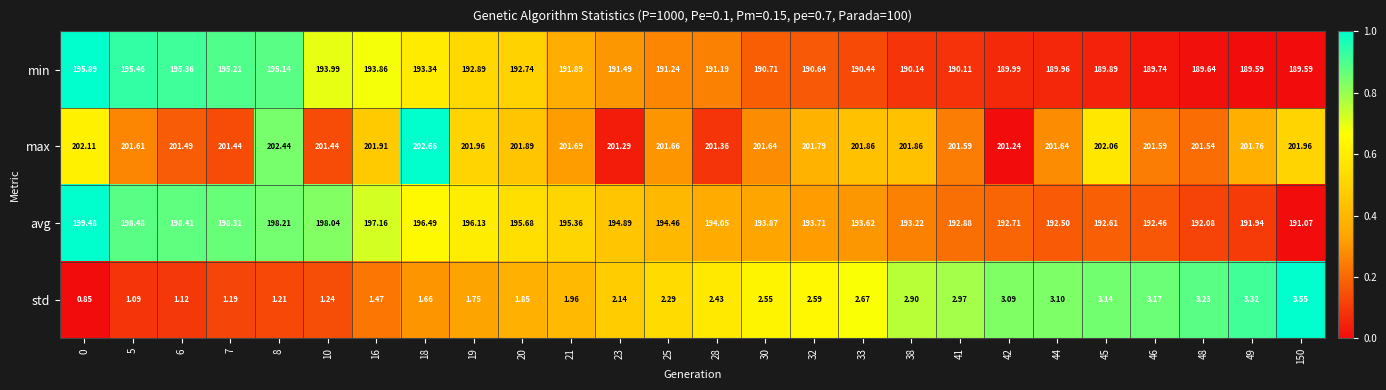

Between 7 and 41, which series saw the biggest shift?

avg